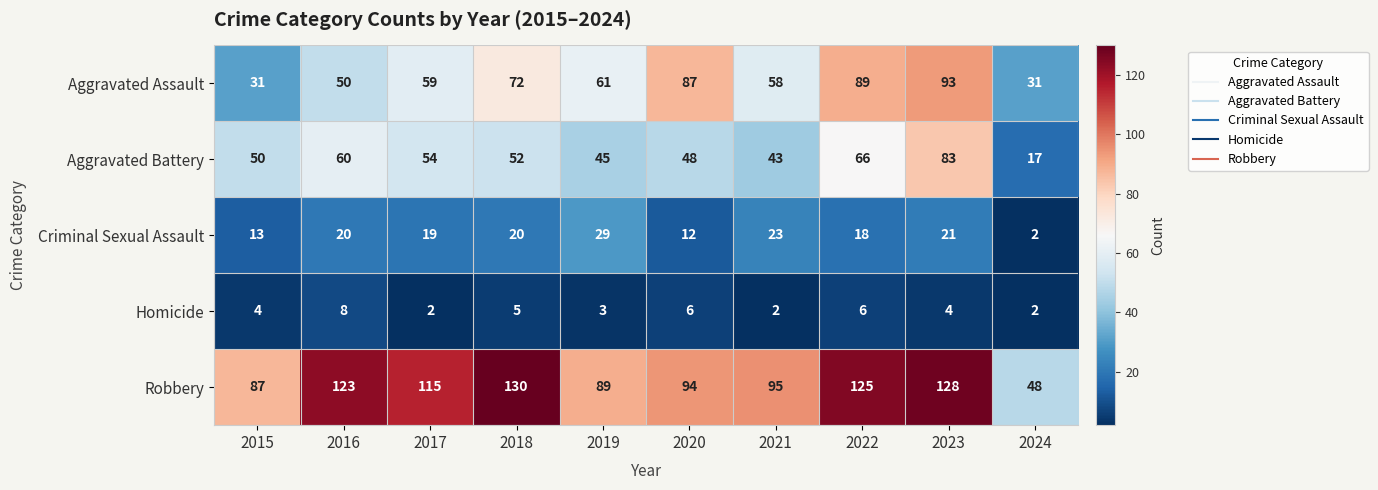

At how many categories does at least one series exceed 102?

5